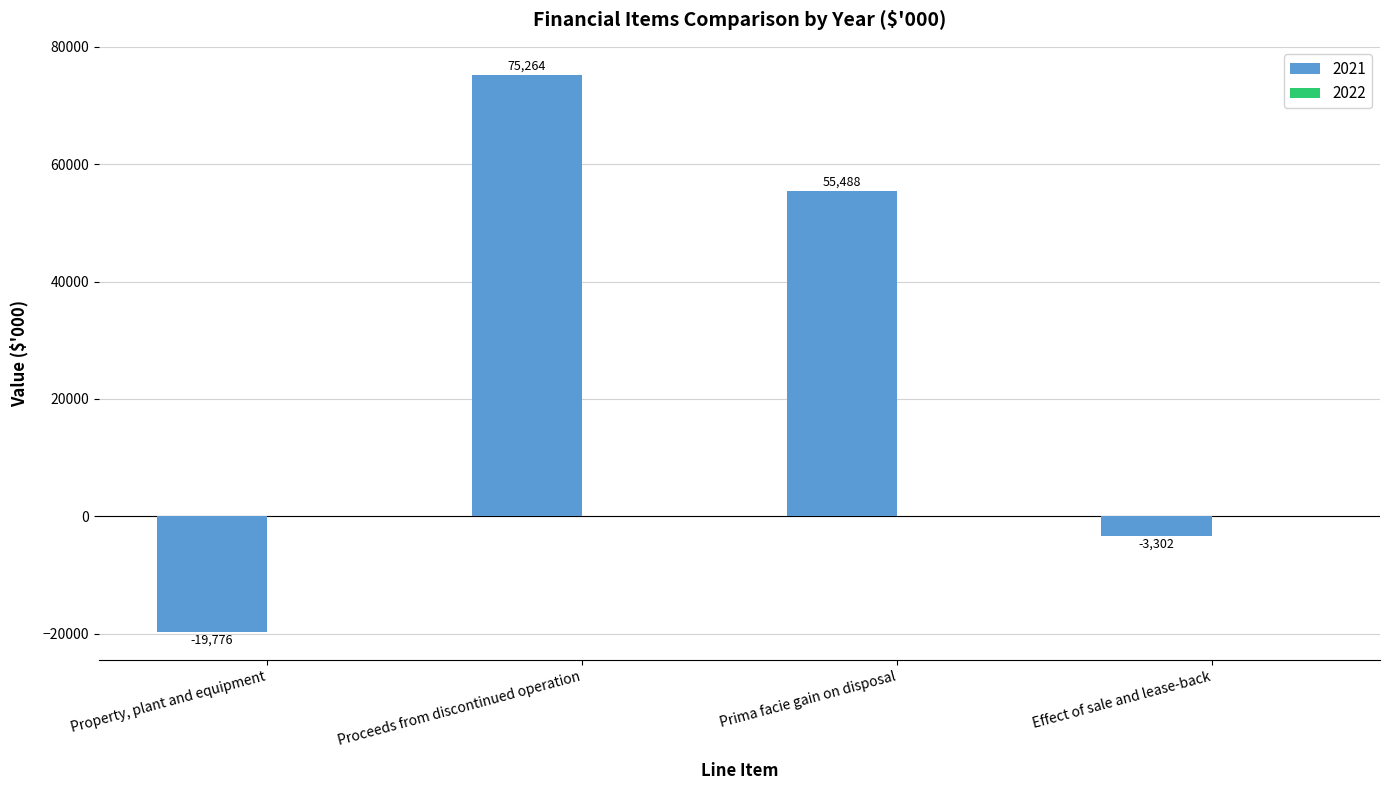

What is the sum of all values?

107674